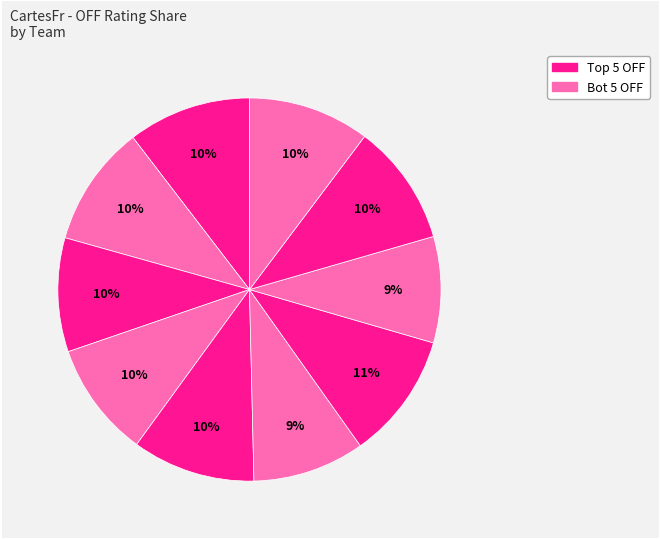

Count the number of slices in the pie.

10